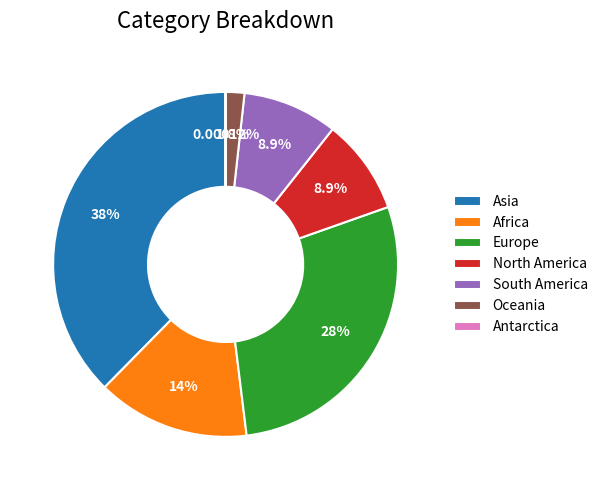

True or false: North America accounts for 15% of the total.

False